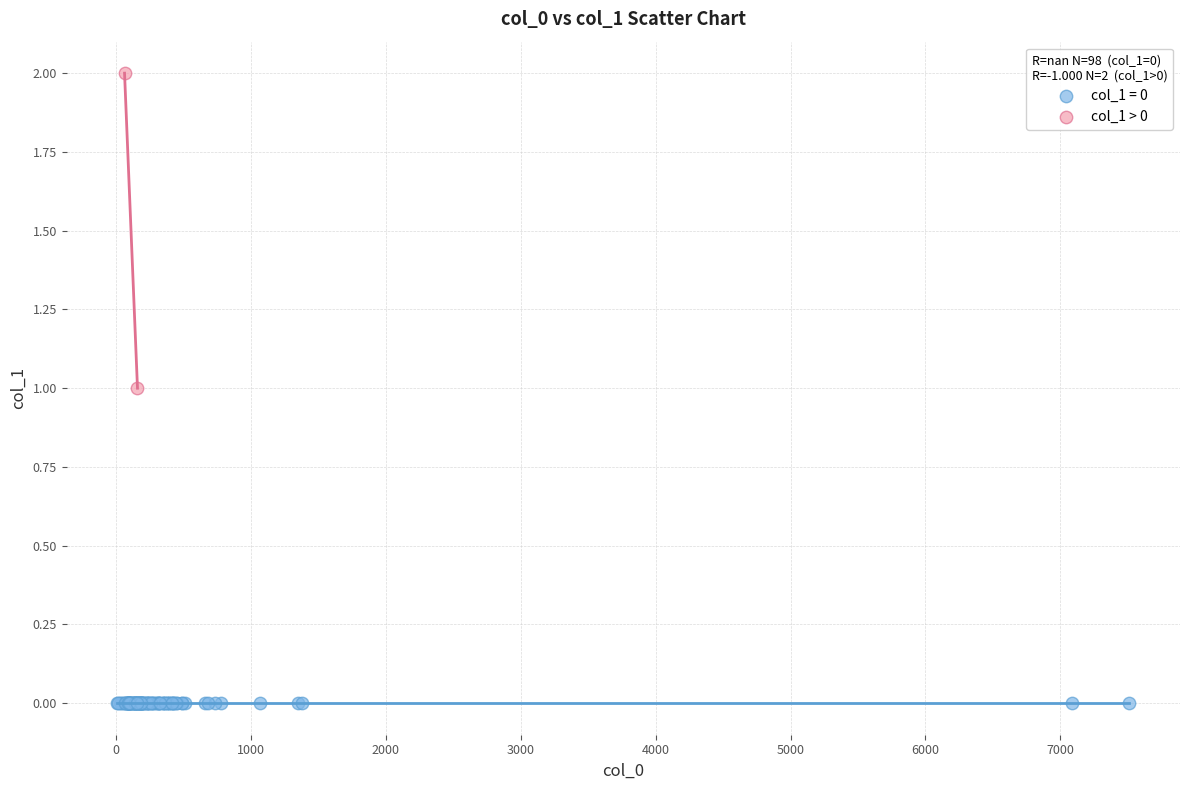

What are all the series names shown in the legend?

col_1 = 0, col_1 > 0